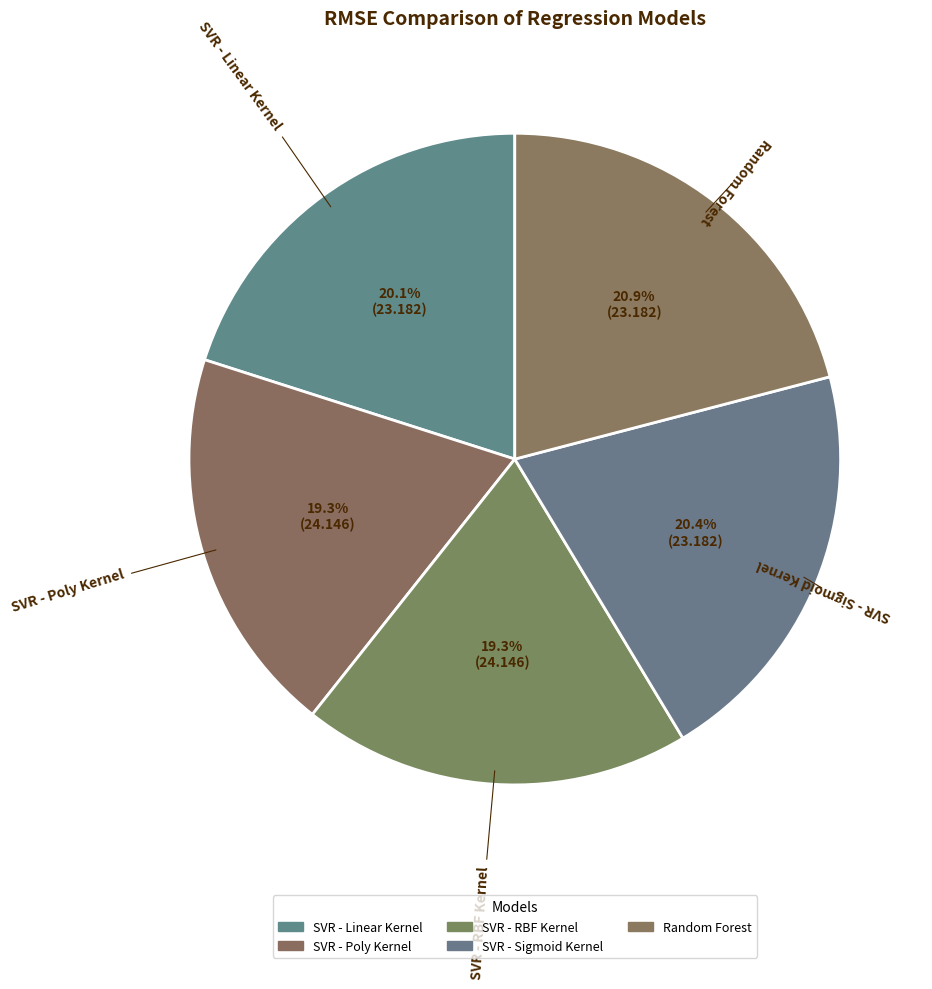

Which slice is the smallest?

SVR - Poly Kernel